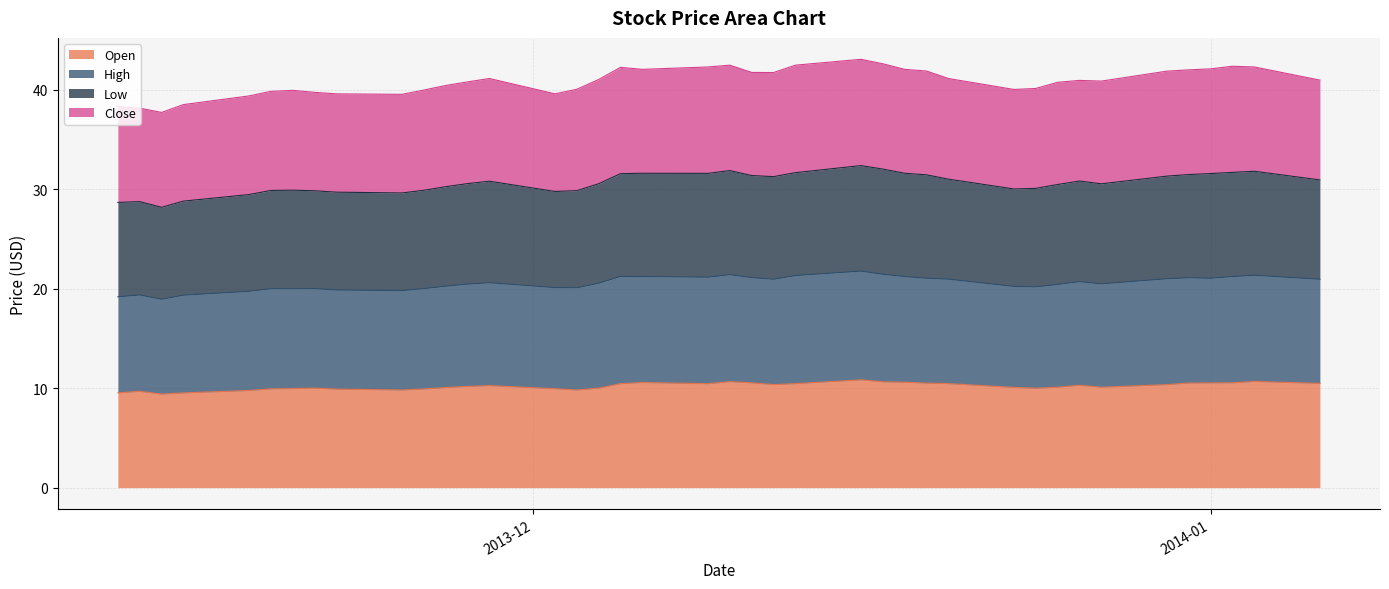

True or false: High and Low cross at least once.

False